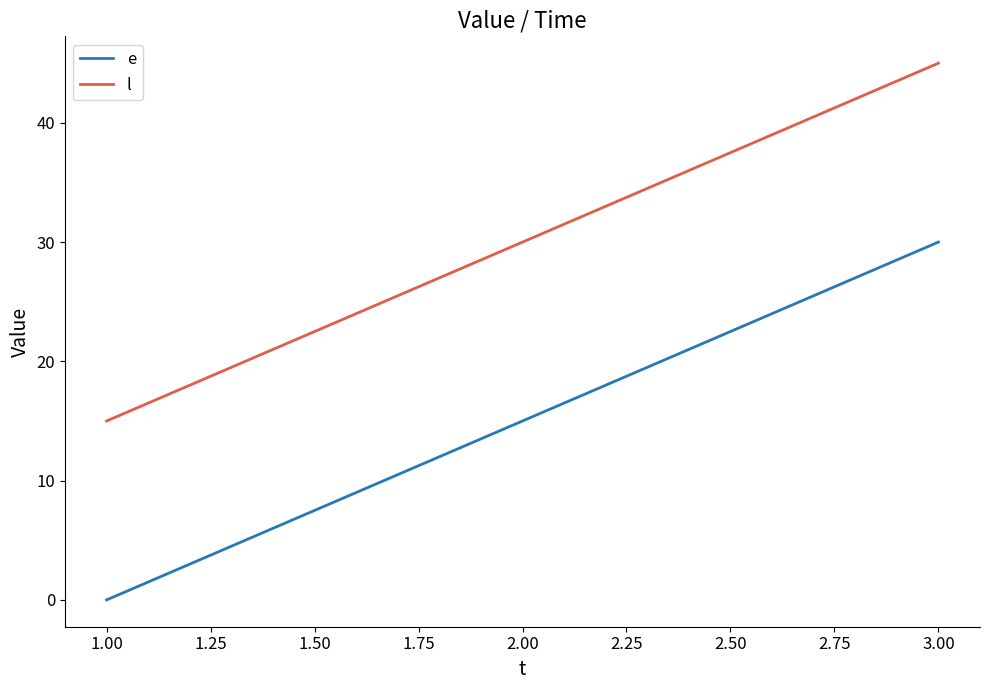

What position from the right is 2.00?

2